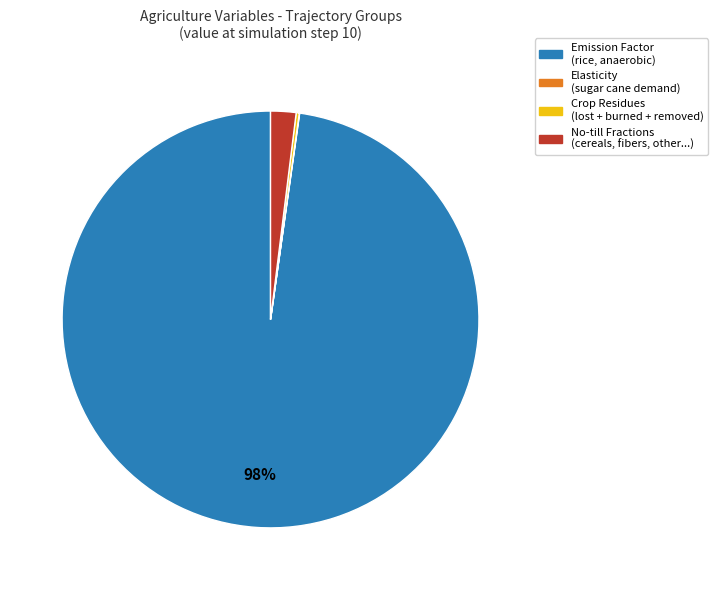

To the nearest percent, what is the difference between the largest and smallest slice percentages?

98%